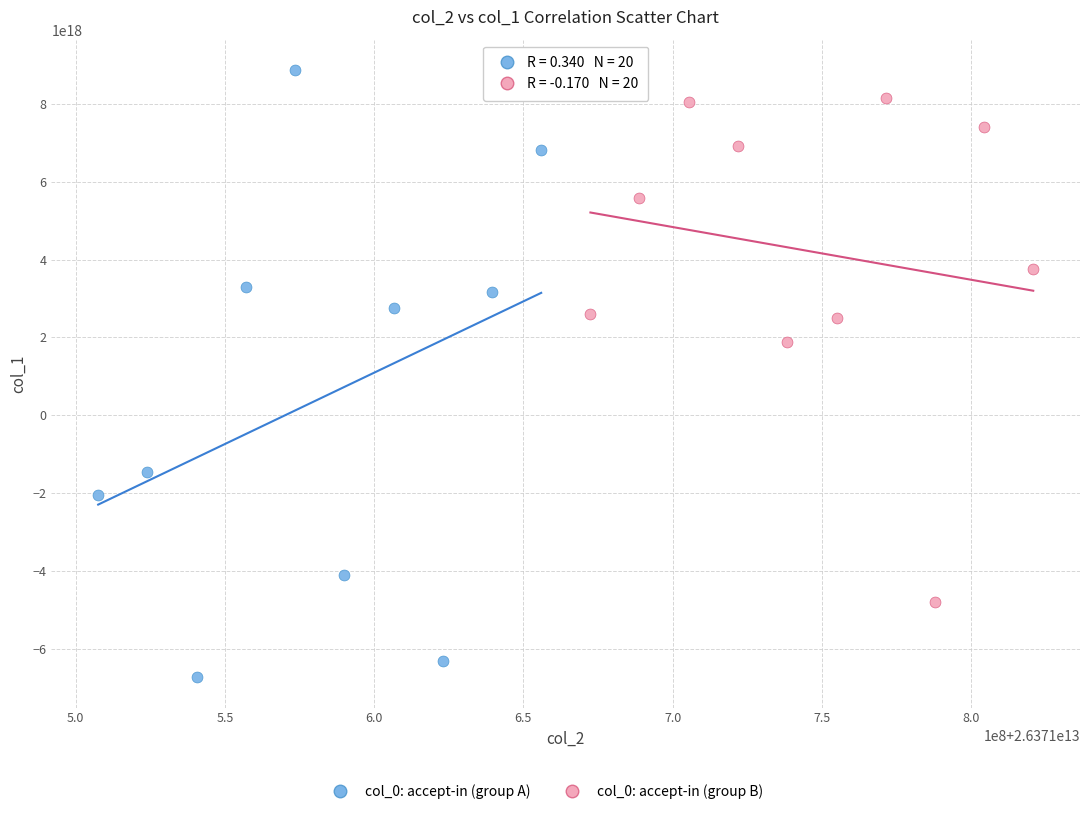

Which series reaches the minimum Y coordinate?

col_0: accept-in (group A)